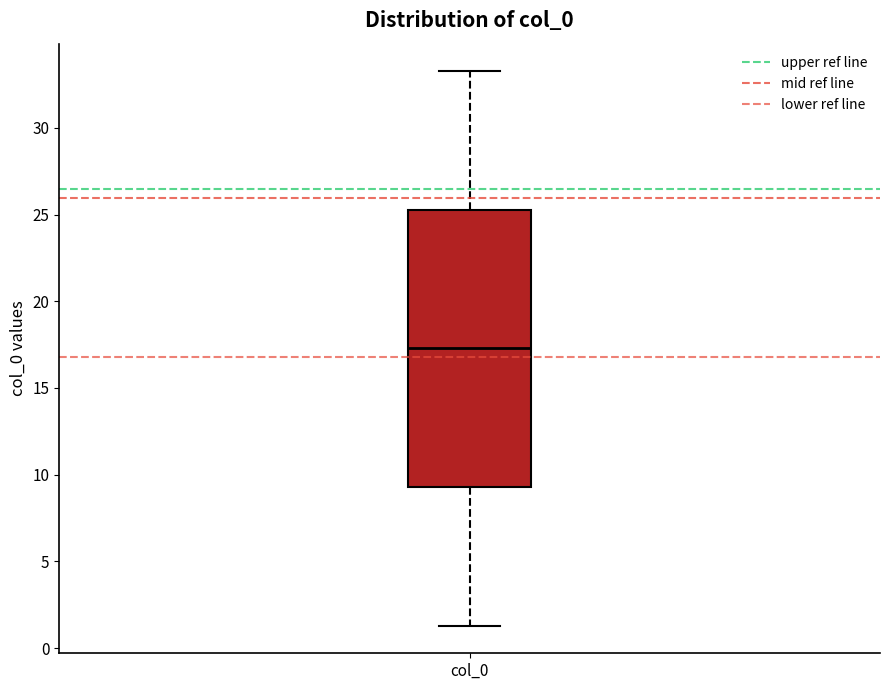

Where does the median line of the box for col_0 sit on the y-axis? The values are not printed on the chart, so give them approximately, as read against the axis.

17.5